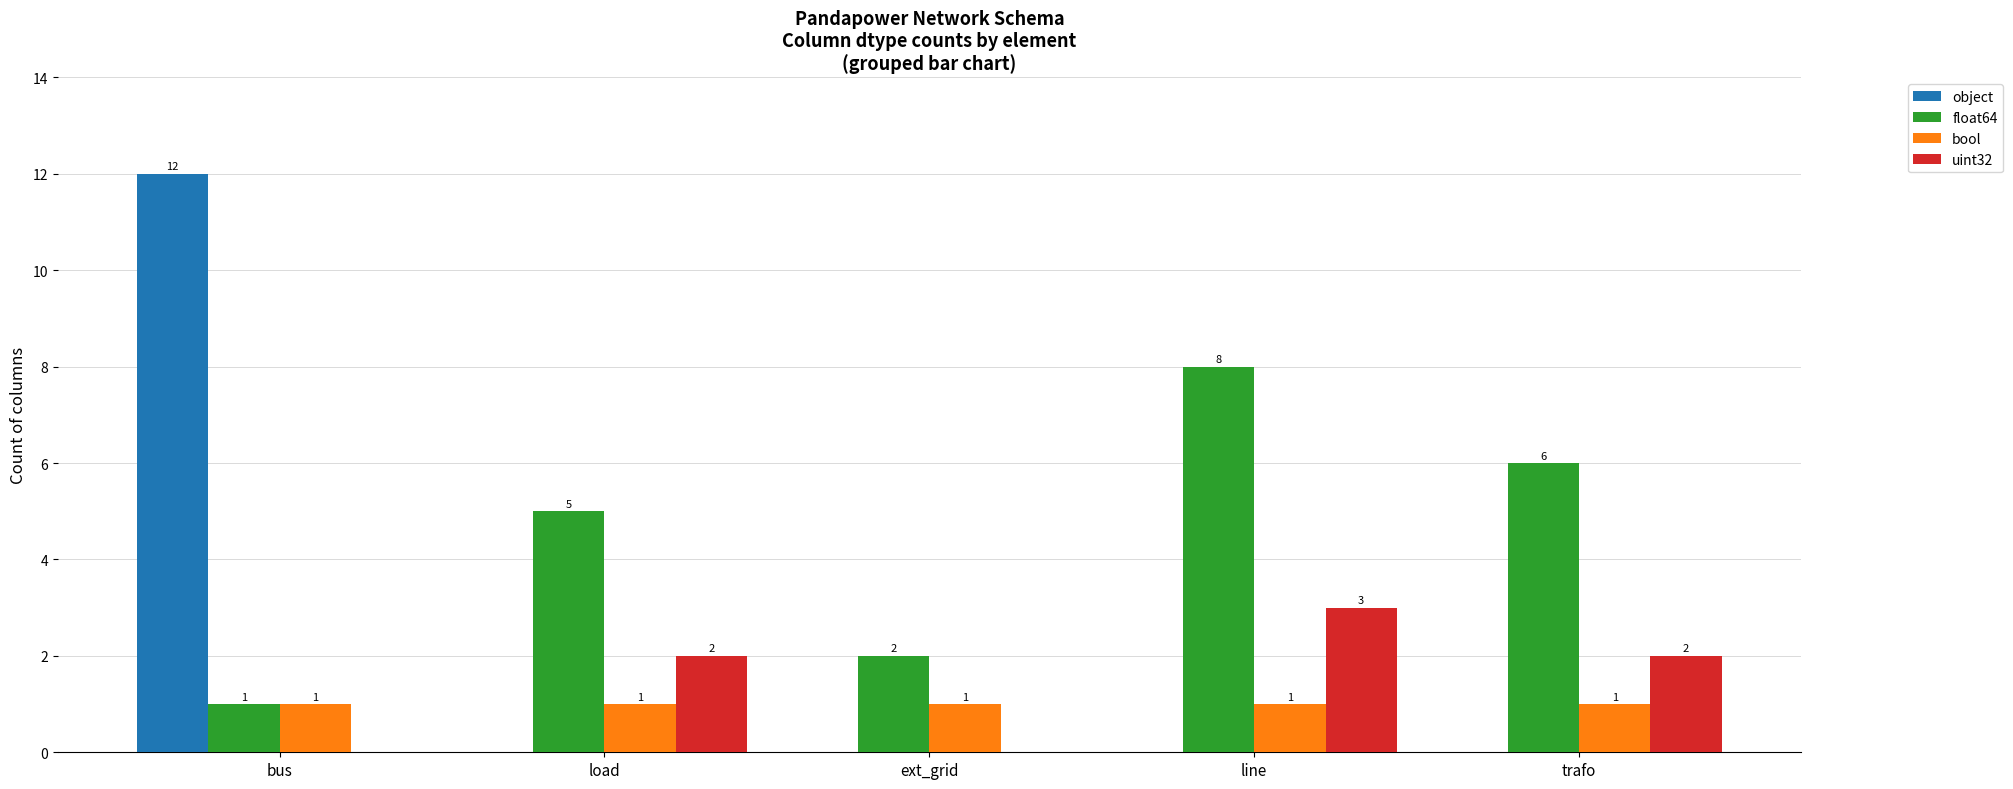

What is the approximate value of float64 at bus?

1